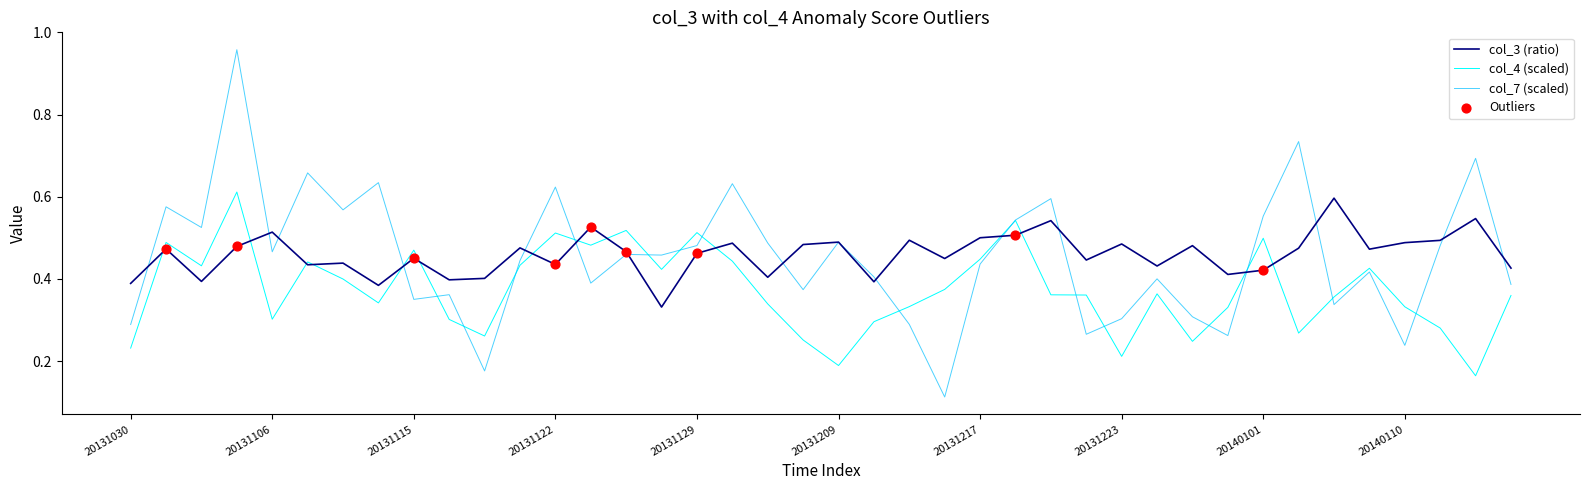

Which series has the largest range (max minus min)?

col_7 (scaled)